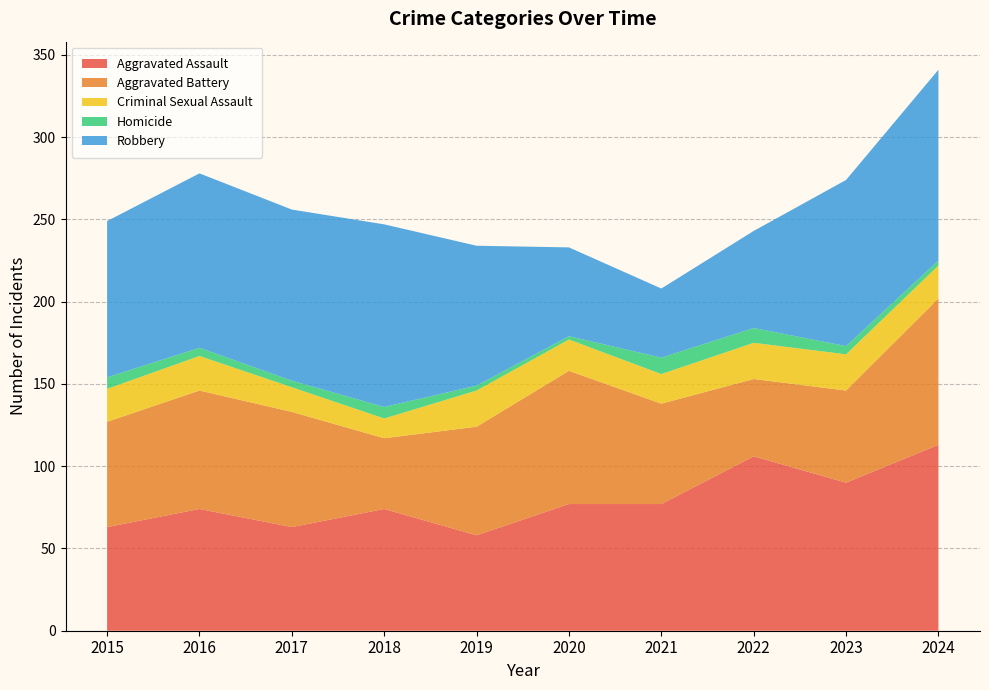

Reading left to right, transcribe all the data shown in this chart.

Aggravated Assault: 2015=63	2016=74	2017=63	2018=74	2019=58	2020=77	2021=77	2022=106	2023=90	2024=113
Aggravated Battery: 2015=64	2016=72	2017=70	2018=43	2019=66	2020=81	2021=61	2022=47	2023=56	2024=89
Criminal Sexual Assault: 2015=20	2016=21	2017=15	2018=12	2019=22	2020=19	2021=18	2022=22	2023=22	2024=20
Homicide: 2015=7	2016=5	2017=4	2018=7	2019=3	2020=2	2021=10	2022=9	2023=5	2024=3
Robbery: 2015=95	2016=106	2017=104	2018=111	2019=85	2020=54	2021=42	2022=59	2023=101	2024=116